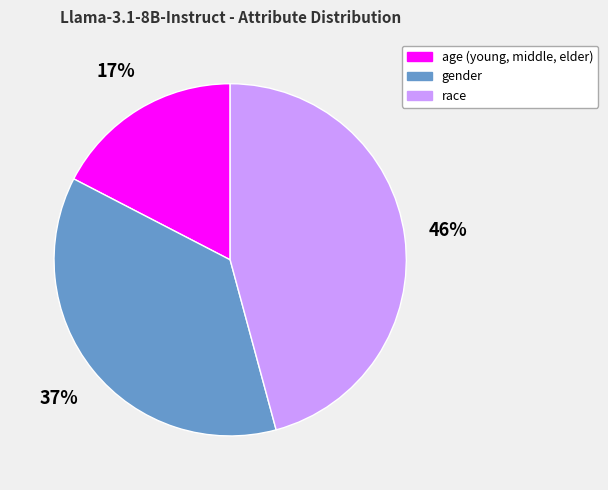

Rank the categories by value from lowest to highest.

age (young, middle, elder), gender, race